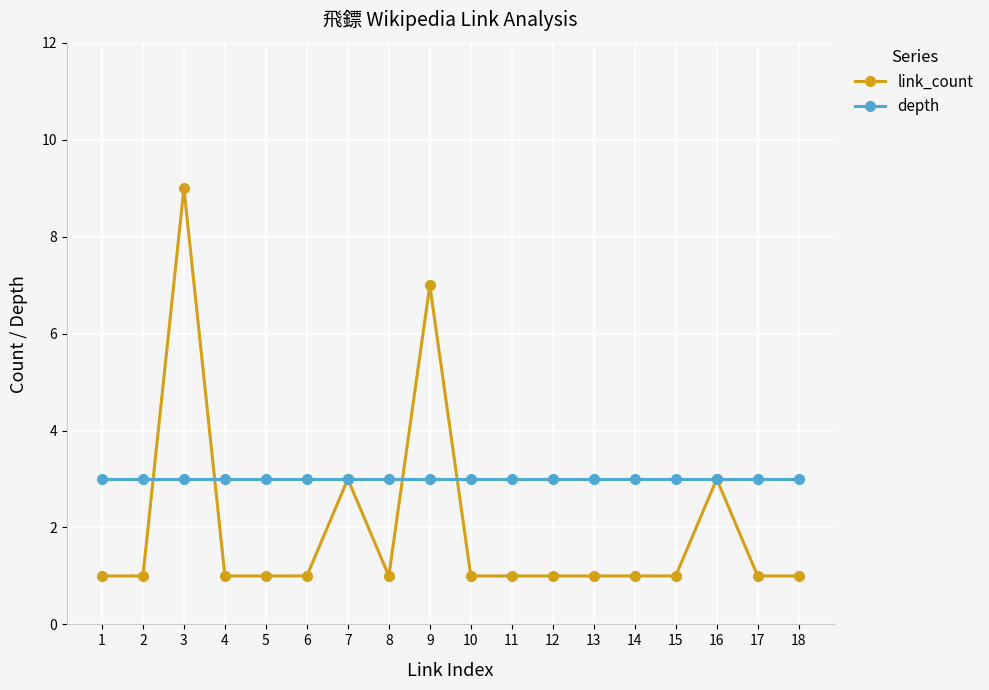

Which series has the largest range (max minus min)?

link_count